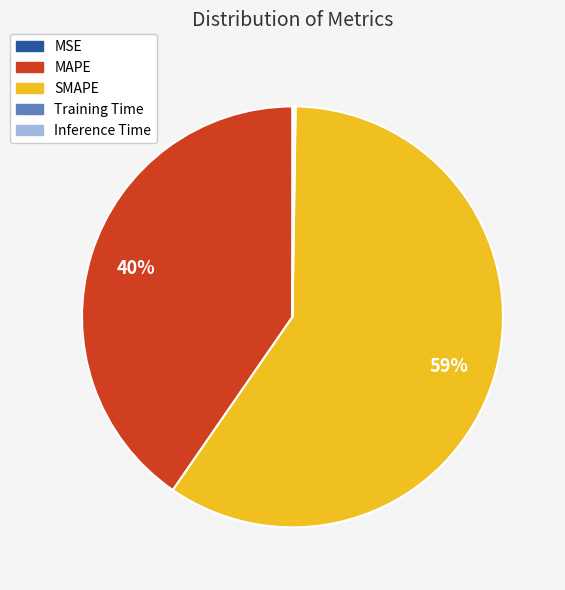

Which category accounts for the majority?

SMAPE